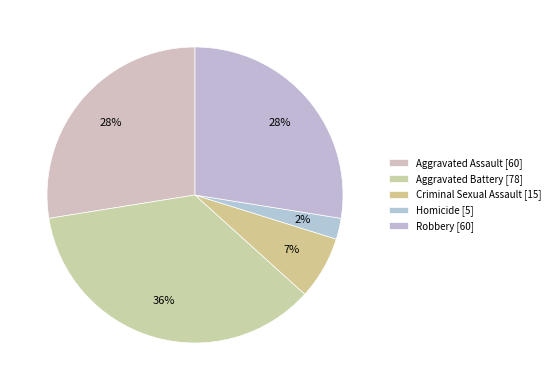

To the nearest percent, what is the combined percentage of Aggravated Battery and Aggravated Assault?

63%